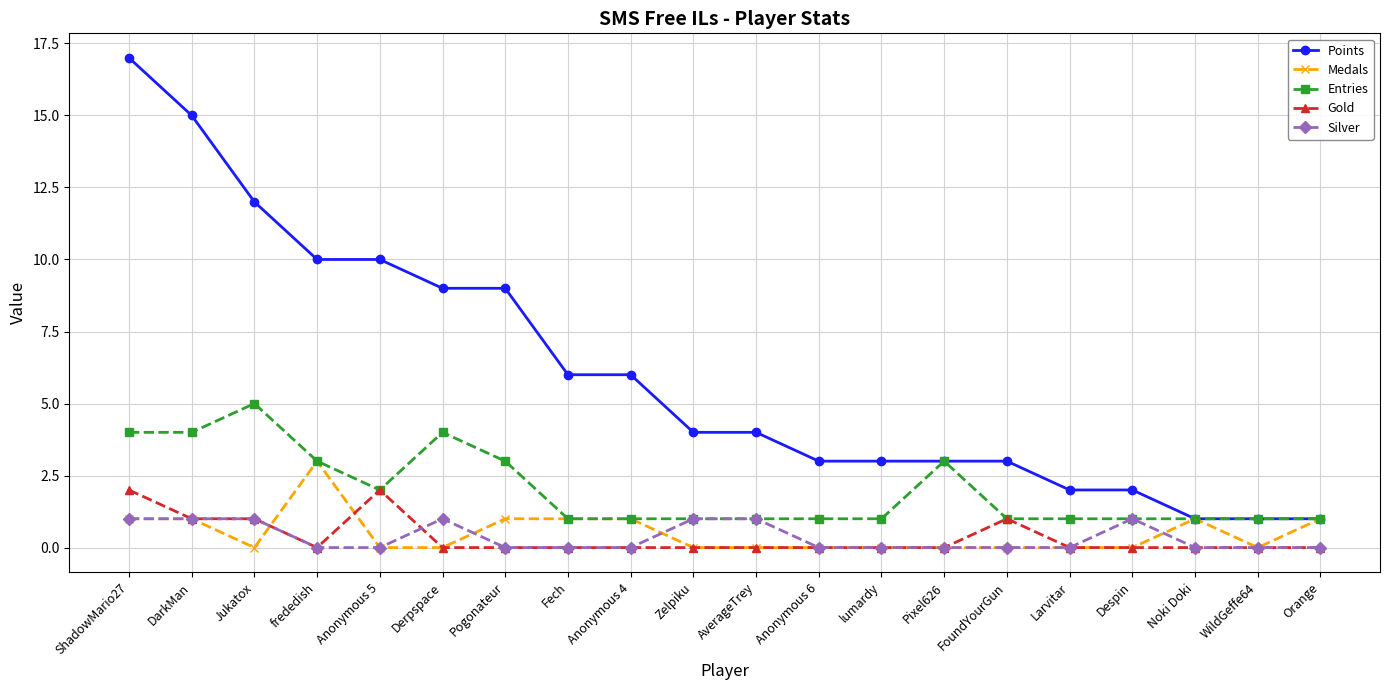

What is the label of the 7th point from the left?

Pogonateur